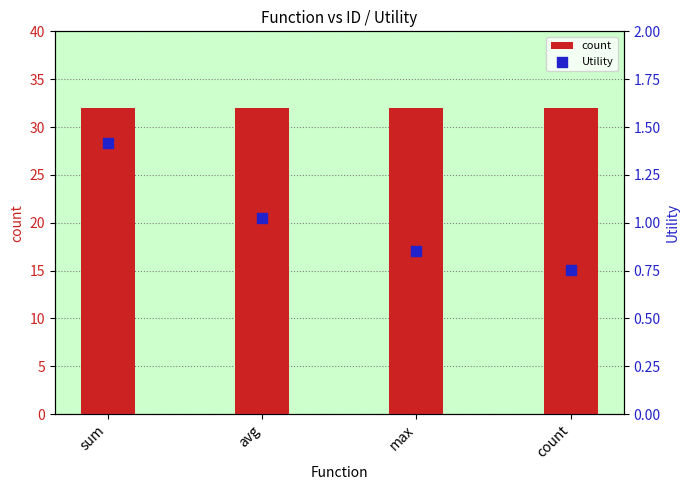

What is the total value across all series at count?

32.8